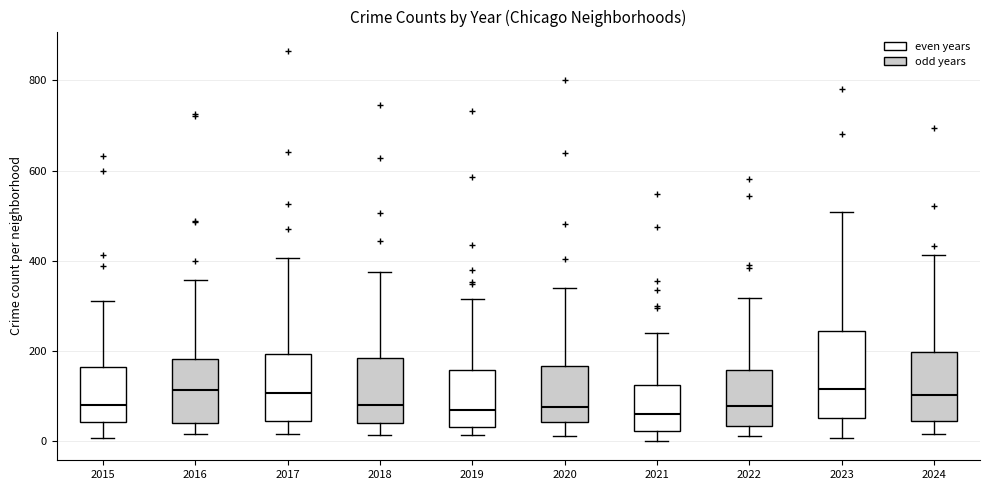

Which box is the tallest, from its lower edge to its upper edge?

2023